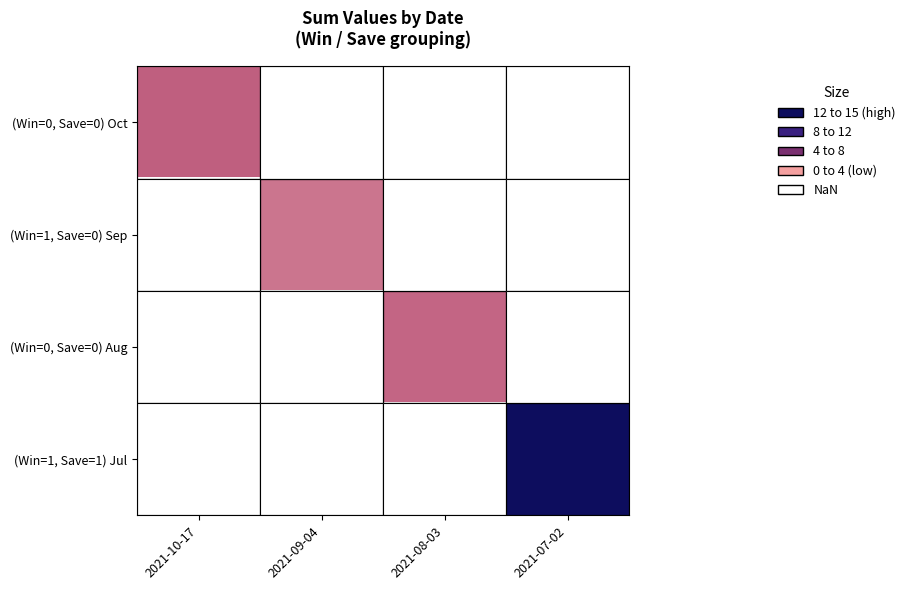

List the labels in order of (Win=1, Save=0) Sep value, smallest first.

2021-10-17, 2021-09-04, 2021-08-03, 2021-07-02